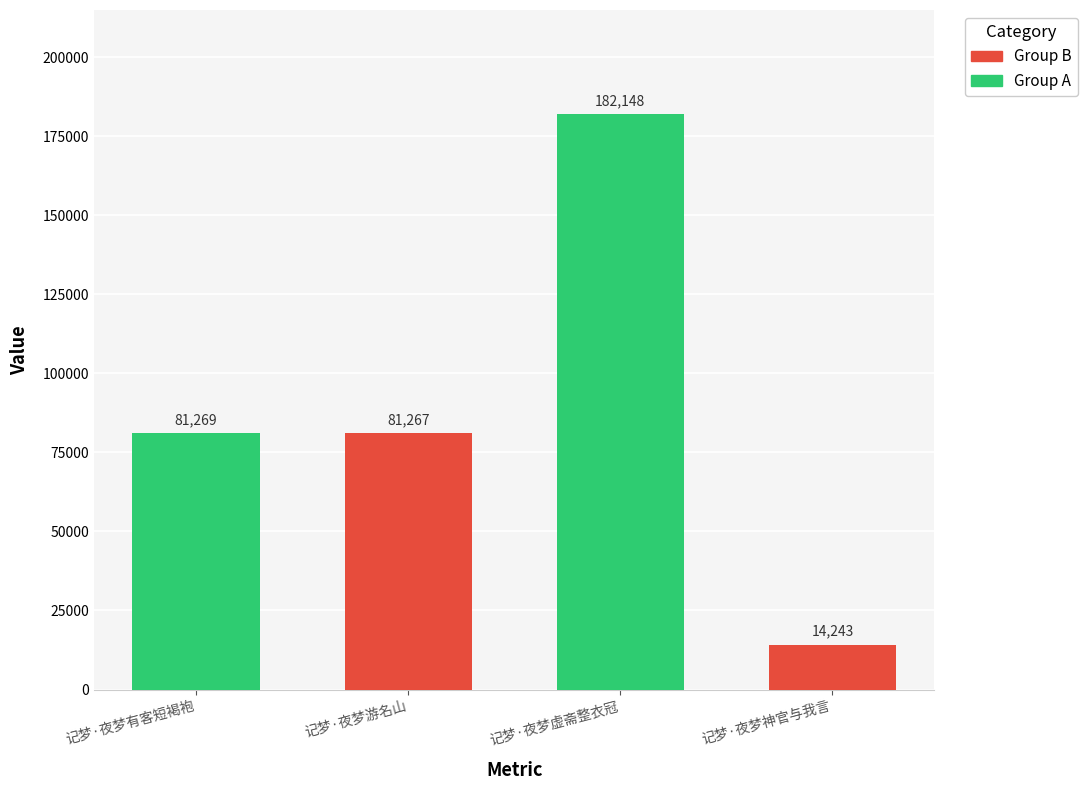

What is the label of the 1st bar from the right?

记梦·夜梦神官与我言